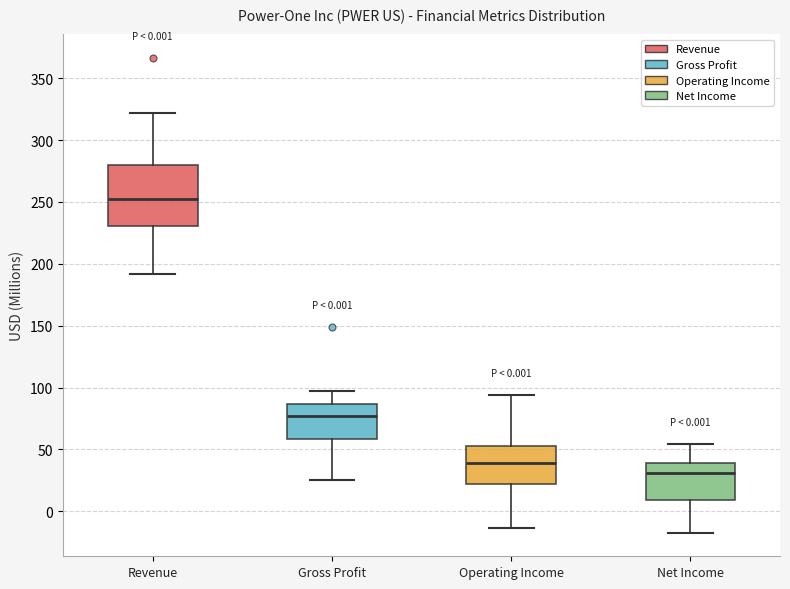

Comparing the boxes themselves (not the whiskers), which one is the tallest?

Revenue